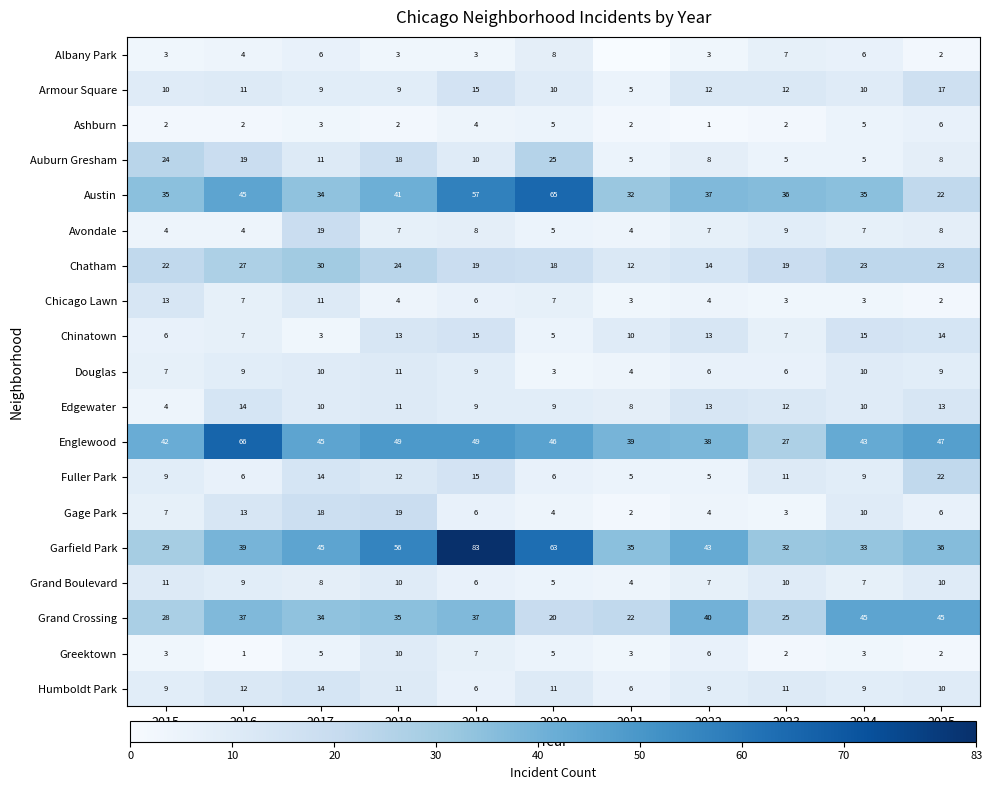

Is the value of Englewood at 2016 greater than the value of Auburn Gresham at 2017?

Yes